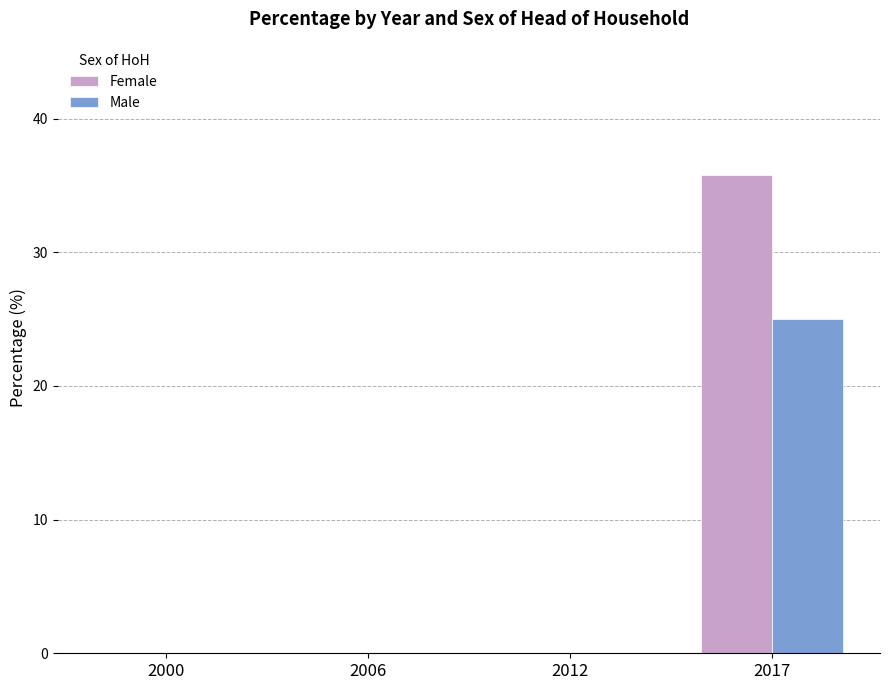

Which category has the highest value in the Female series?

2017